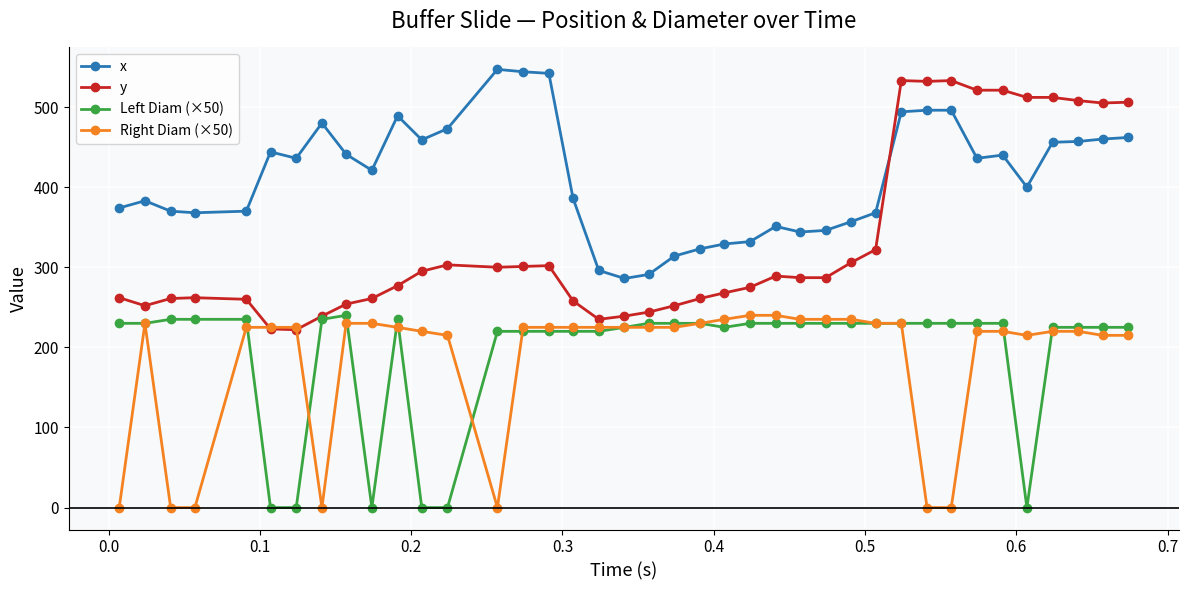

How many lines are shown in the chart?

4